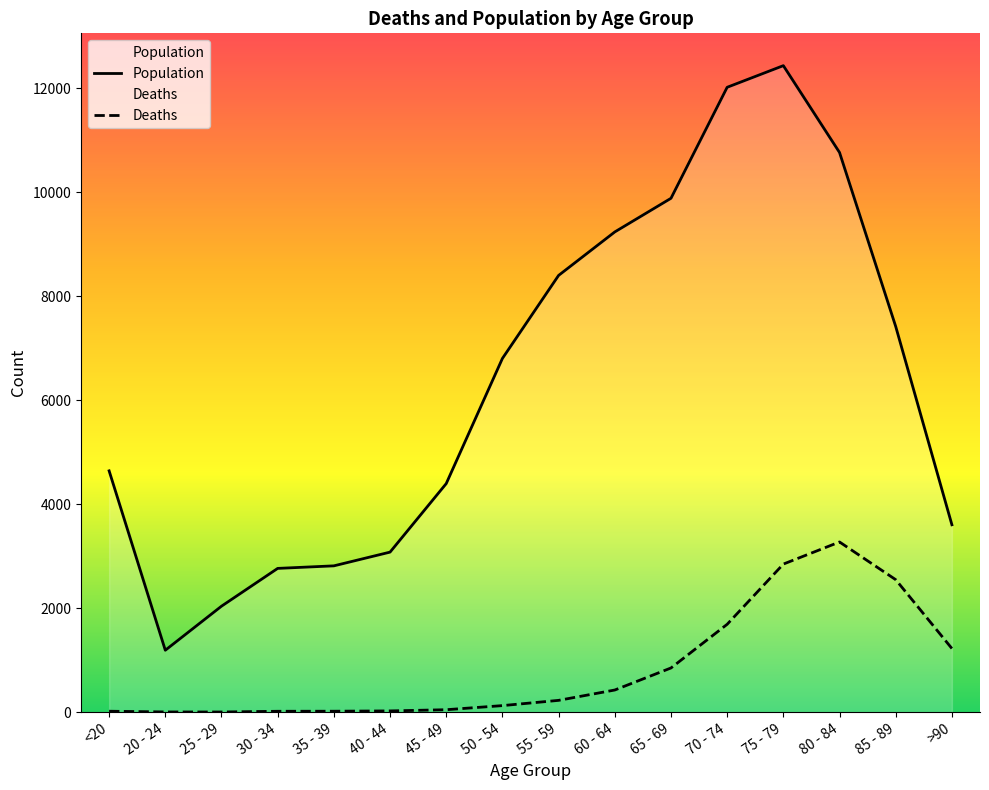

What position from the left is 40 - 44?

6